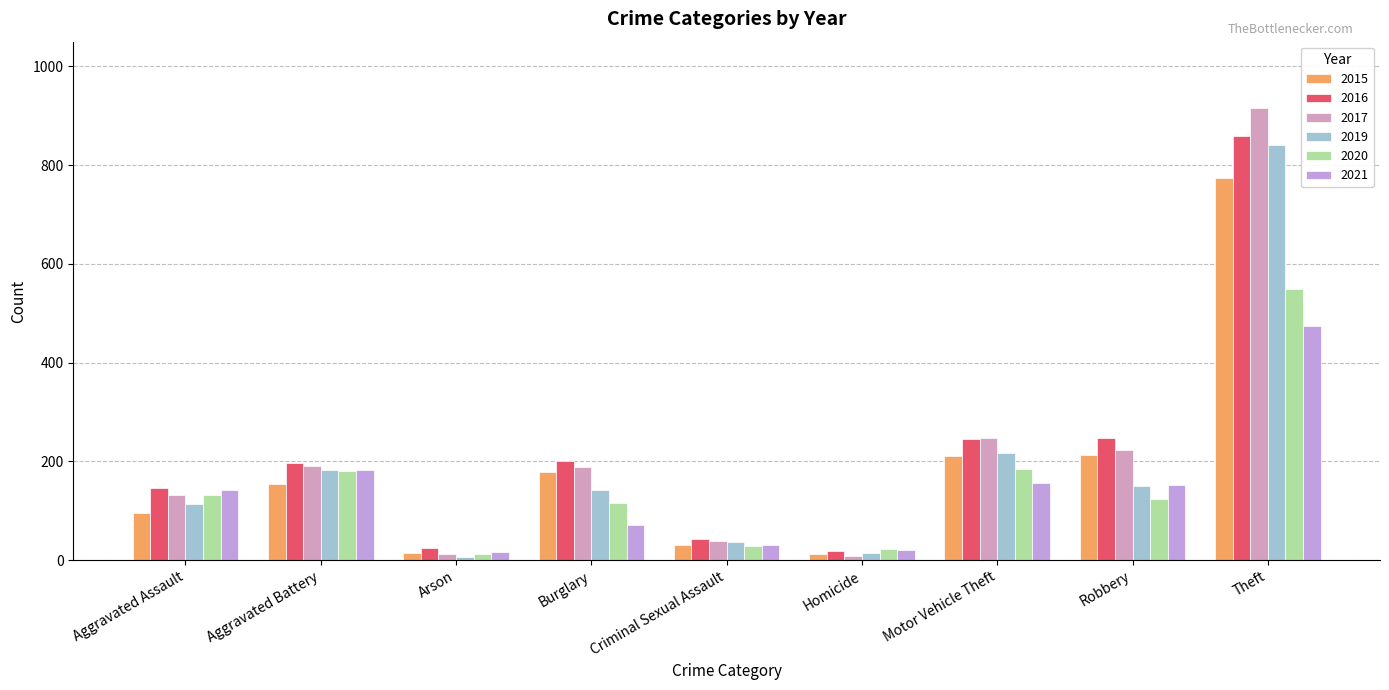

How many categories are shown in the chart?

9